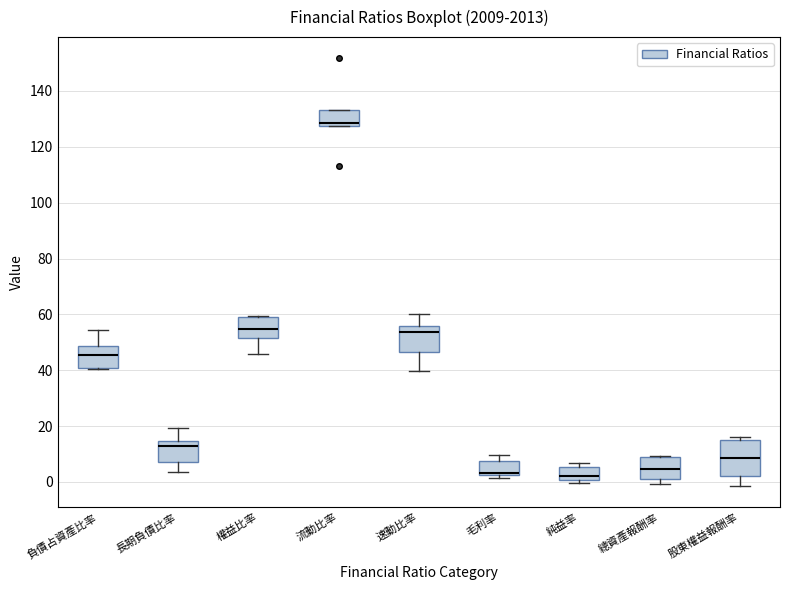

Reading left to right, read every box against the y-axis: the position of its median line, the range the box covers, and the ends of its whiskers. The values are not printed on the chart, so give them approximately, as read against the axis.

負債占資產比率: median 46, box 40 to 48, whiskers 40 to 54
長期負債比率: median 12, box 8 to 14, whiskers 4 to 20
權益比率: median 54, box 52 to 60, whiskers 46 to 60
流動比率: median 128 (just above the box's lower edge), box 128 to 134, whiskers 128 to 134
速動比率: median 54, box 46 to 56, whiskers 40 to 60
毛利率: median 4, box 2 to 8, whiskers 2 (just below the box's lower edge) to 10
純益率: median 2, box 0 to 6, whiskers 0 (just below the box's lower edge) to 6 (just above the box's upper edge)
總資產報酬率: median 4, box 2 to 8, whiskers 0 to 10
股東權益報酬率: median 8, box 2 to 14, whiskers -2 to 16